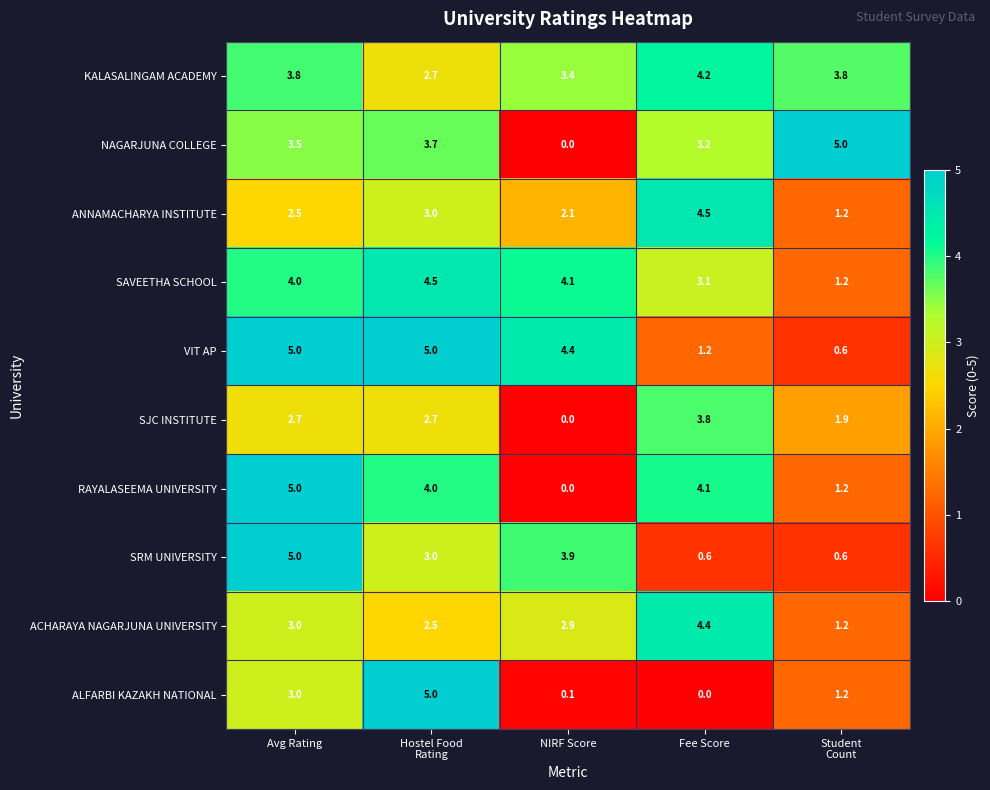

How many categories are shown in the chart?

5